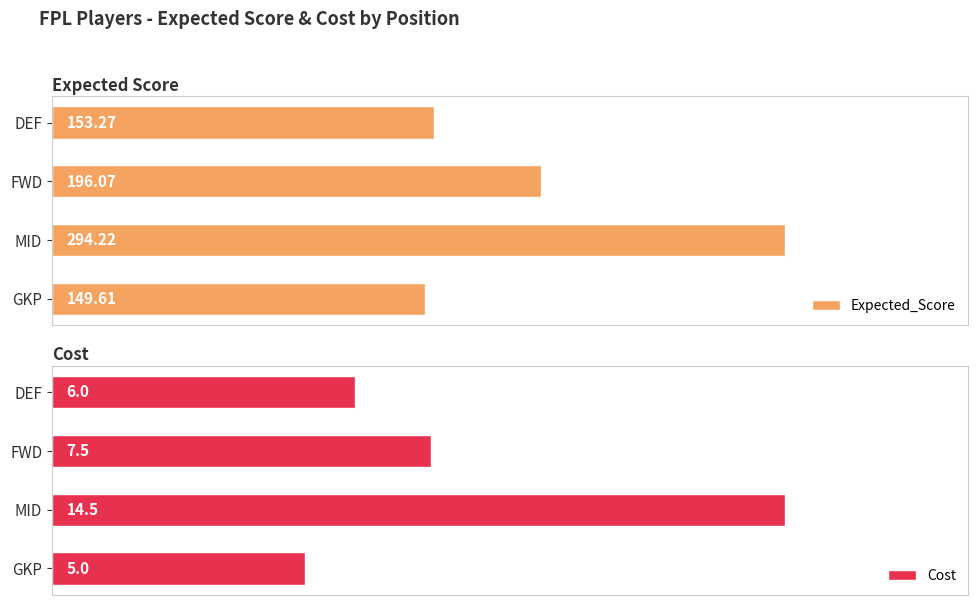

Where is Expected_Score nearest to the value 221?

FWD